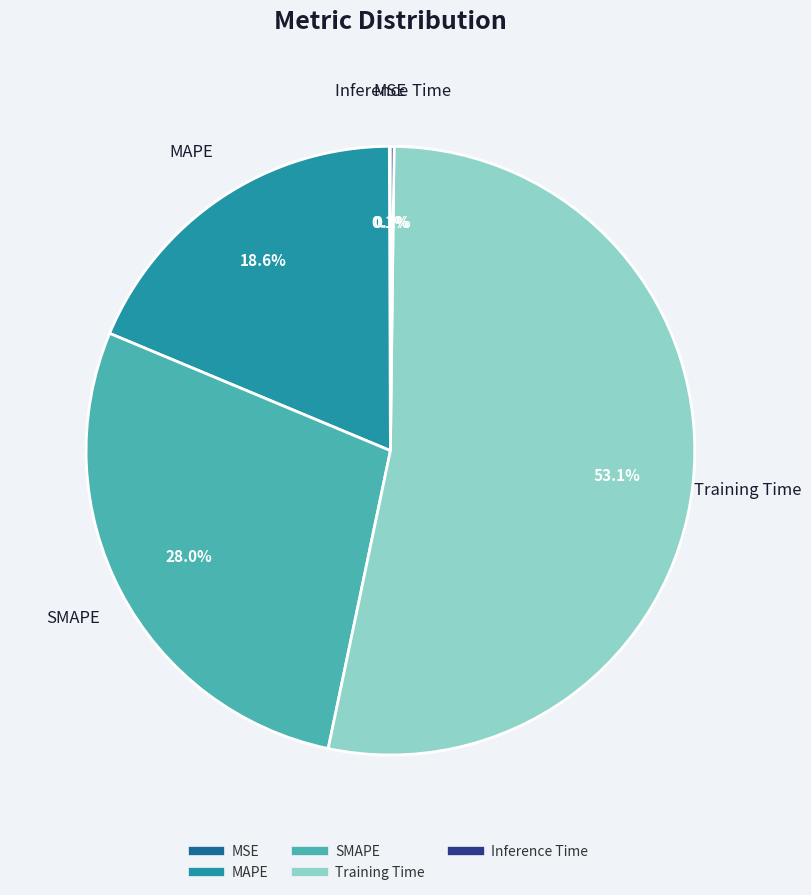

Is there a majority slice in this chart?

Yes